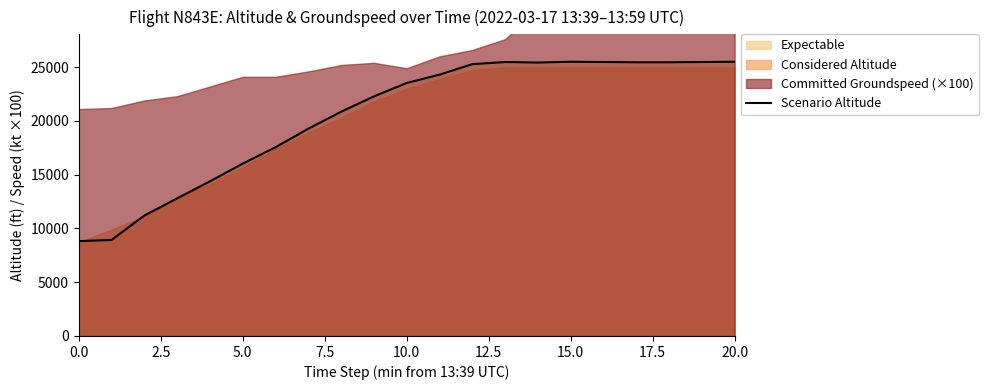

What is the difference between the second highest and minimum values?

16675